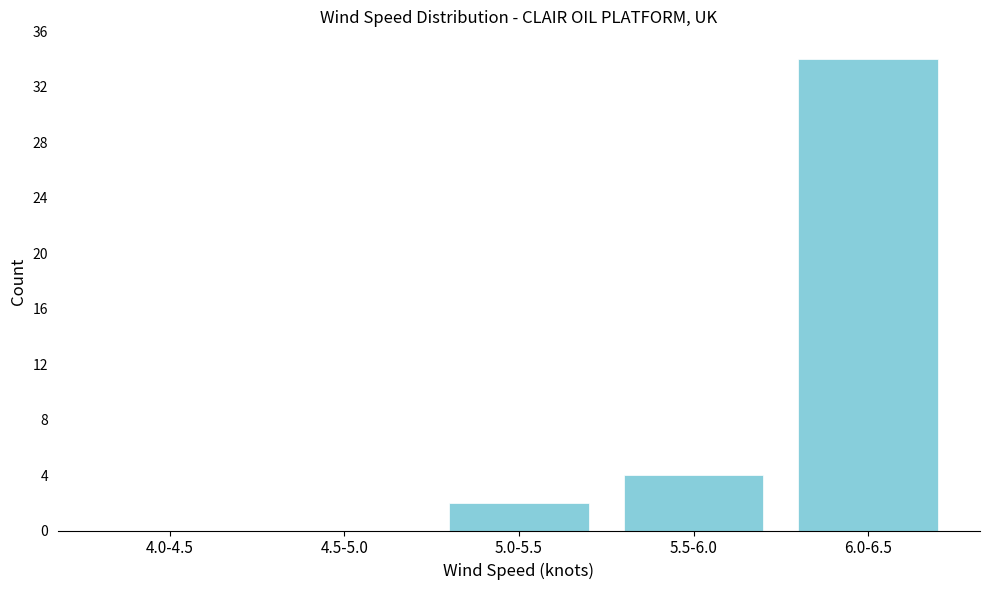

Reading left to right, transcribe all the data shown in this chart.

4.0-4.5=0	4.5-5.0=0	5.0-5.5=2	5.5-6.0=4	6.0-6.5=34